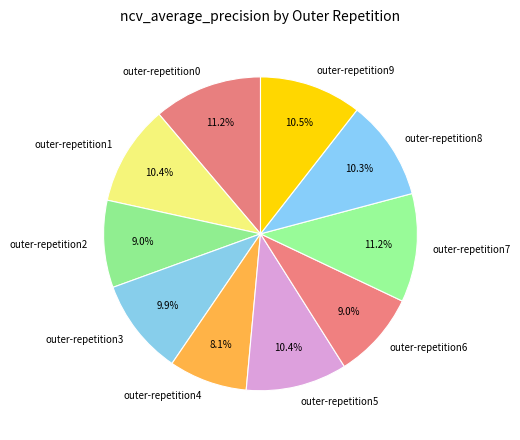

To the nearest percent, what portion does outer-repetition1 represent?

10%